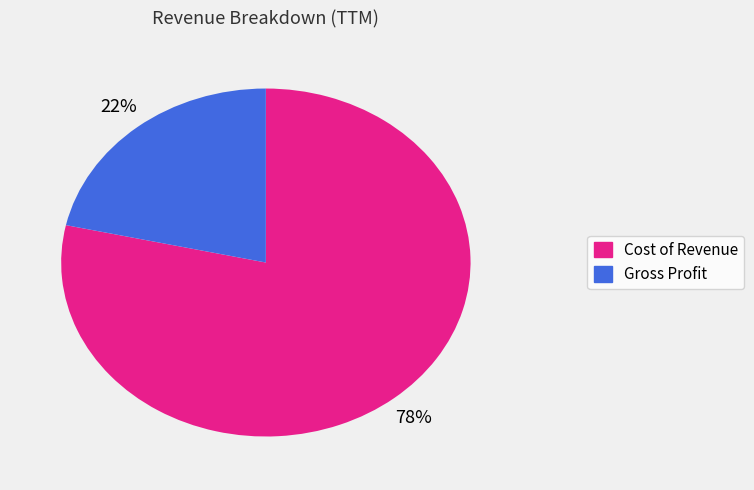

Which category has the smallest portion of the pie?

Gross Profit